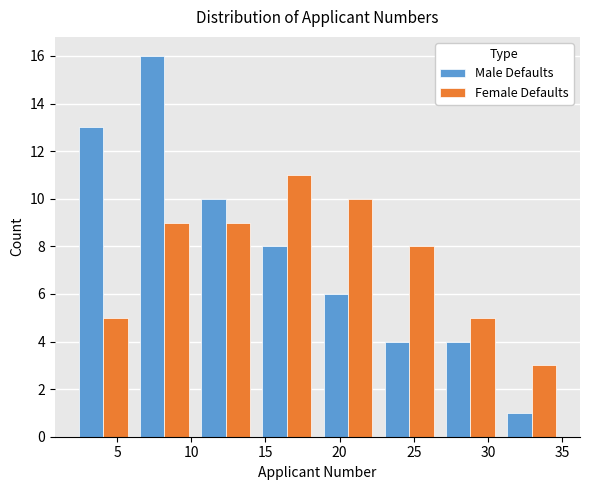

What is the height of the Male Defaults bar covering 22.5 to 27.0 on the x-axis? Neither the bar edges nor the heights are printed on the chart, so give them approximately, as read against the axes.

4